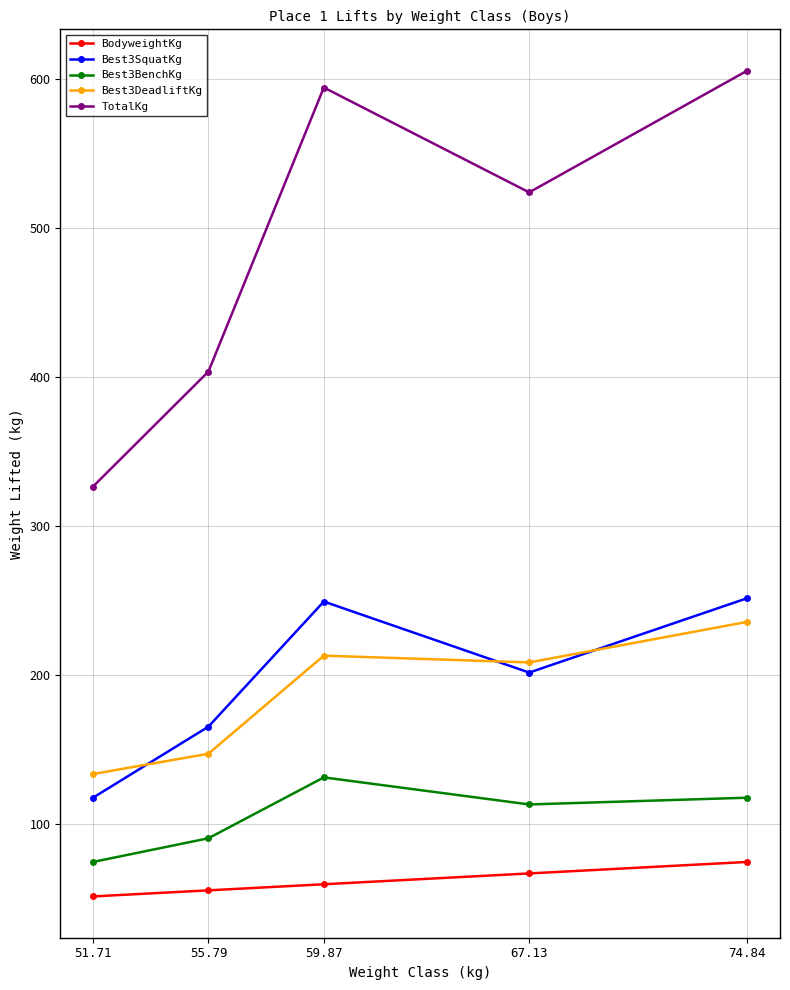

What is the label of the 2nd point from the left?

55.79